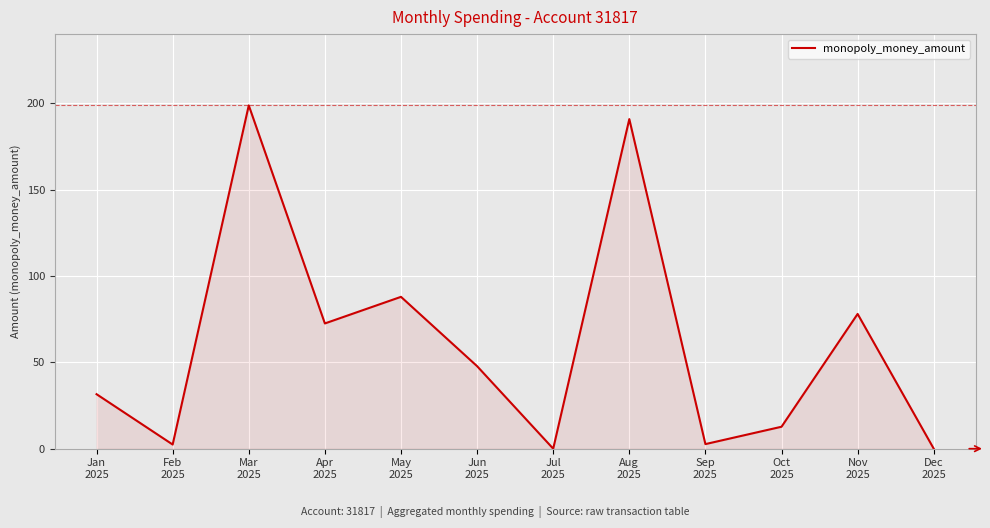

What is the maximum value shown in the chart?

198.7